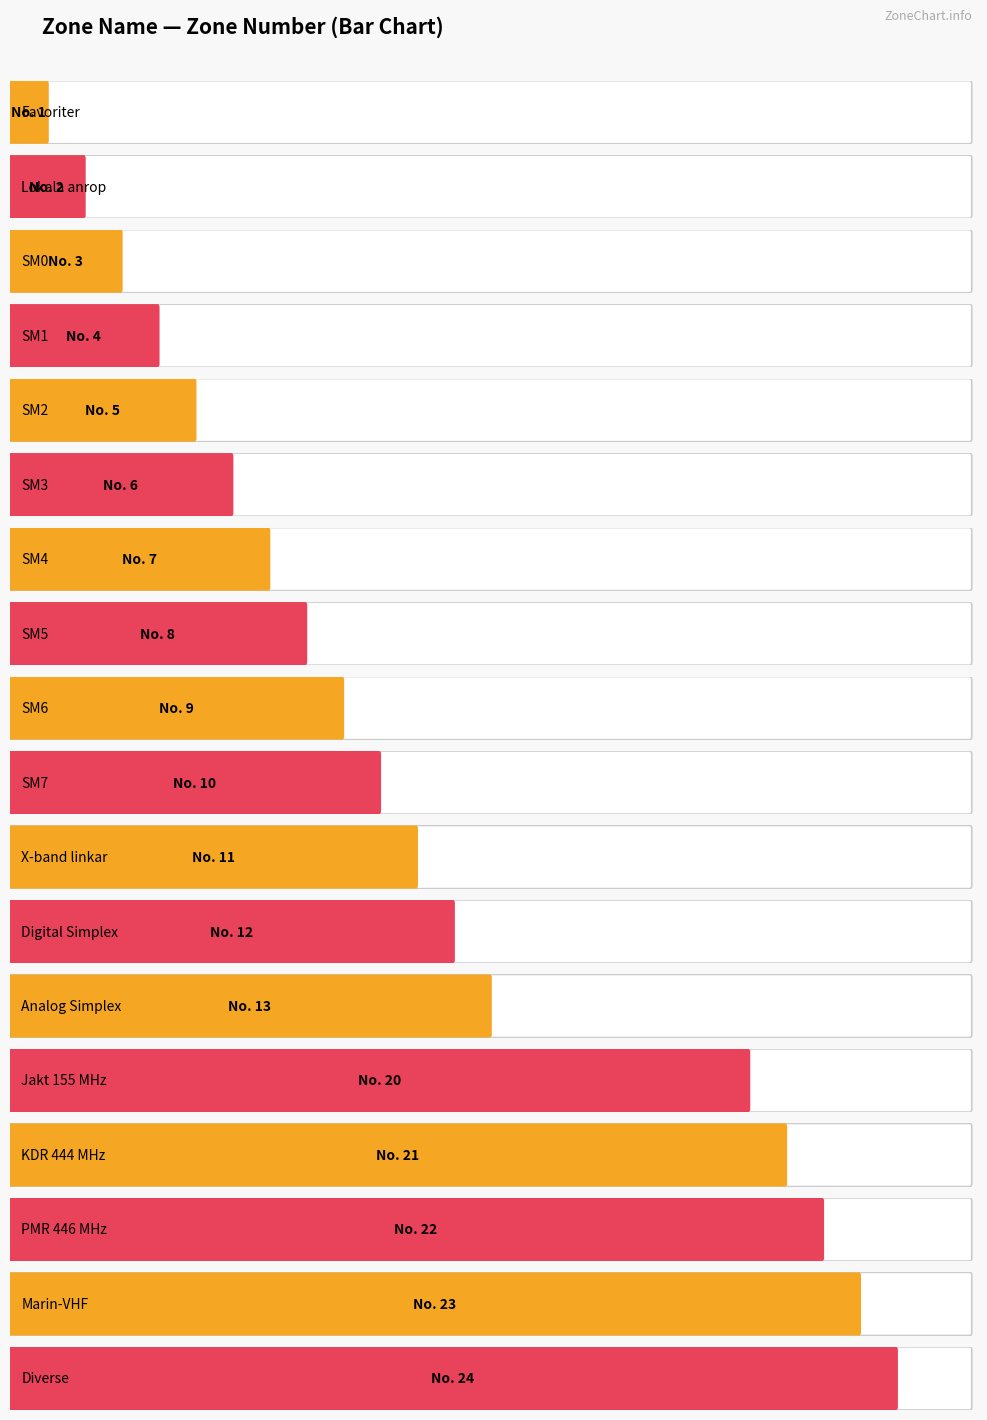

What is the ratio of the value at Diverse to the value at SM7?

2.4